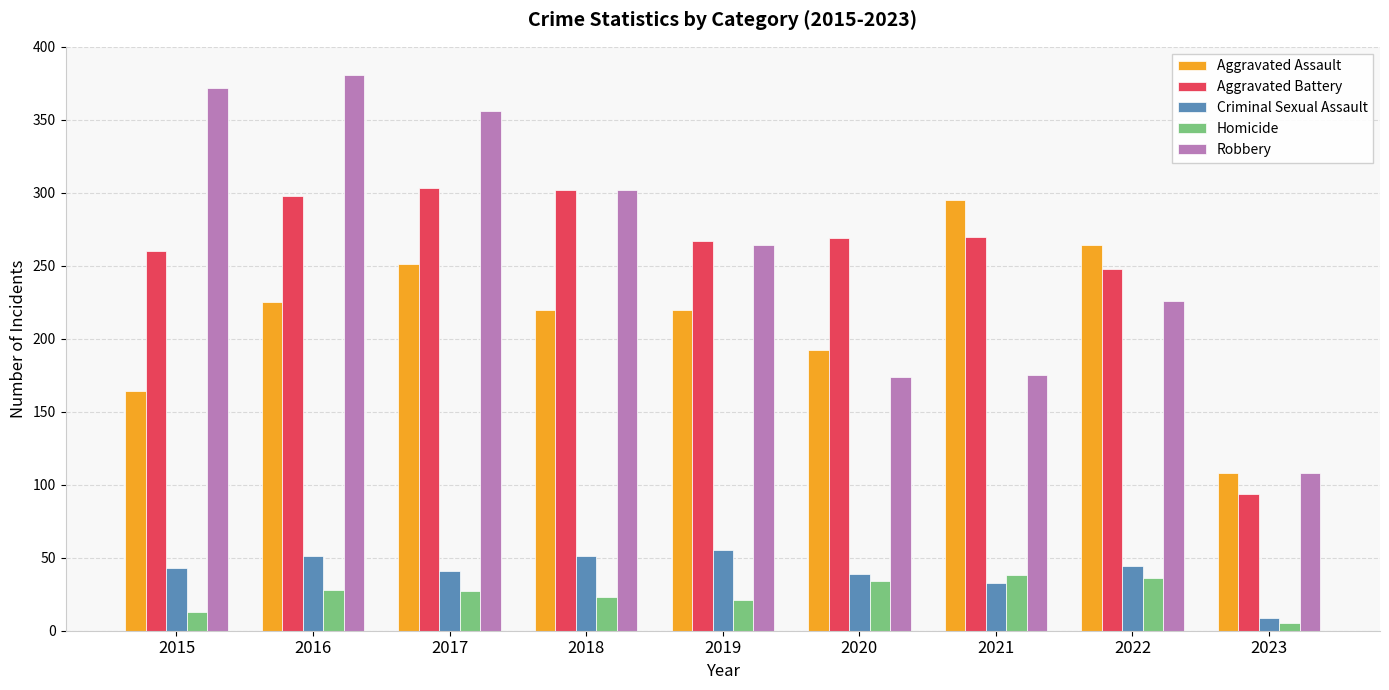

Which series has the widest spread of values?

Robbery